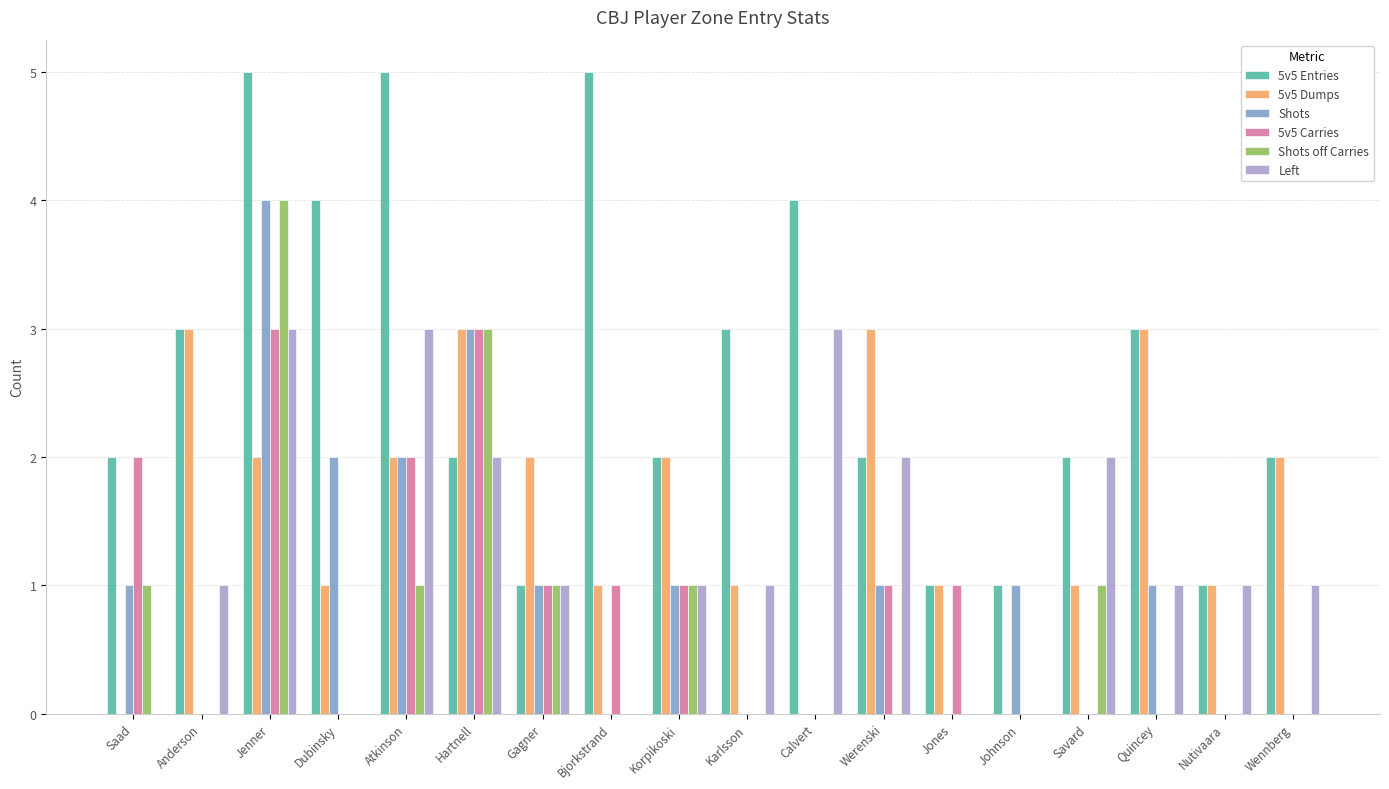

How many distinct data groups are displayed?

6